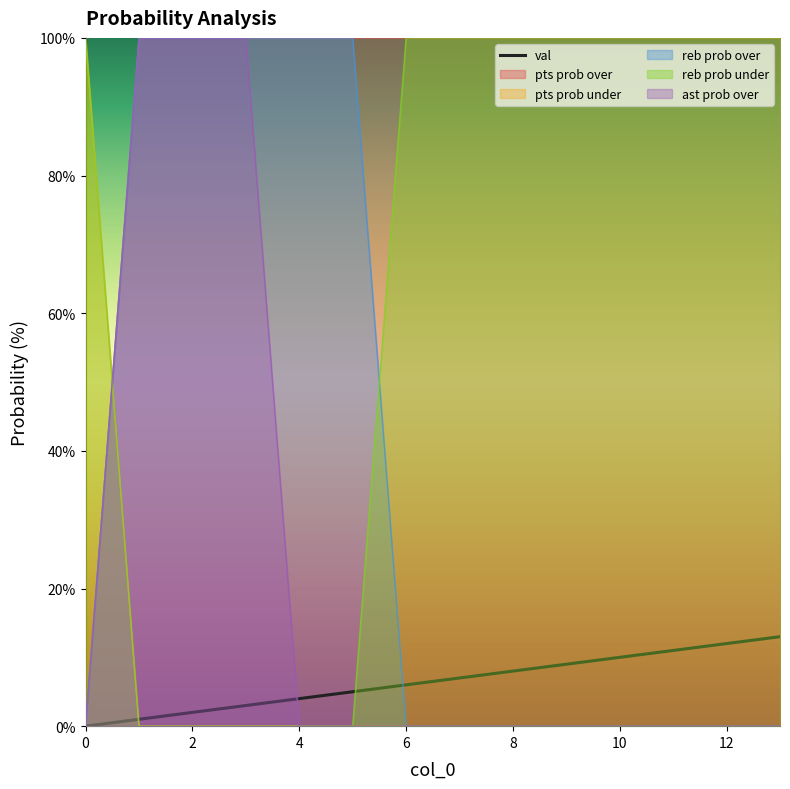

How many positive values are there?

13